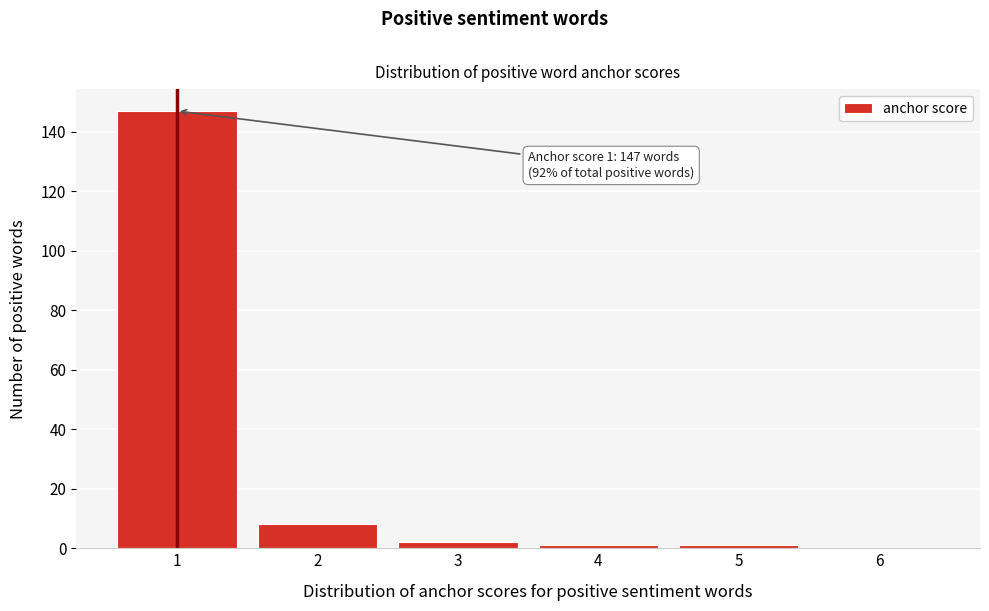

Reading left to right, extract all data points from this chart.

1=147	2=8	3=2	4=1	5=1	6=0